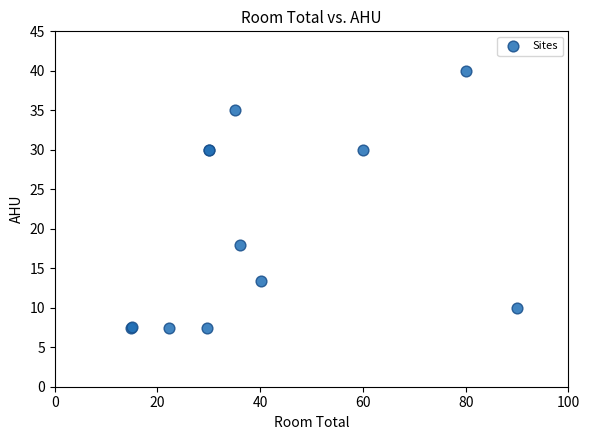

What Y value in the scatter plot is closest to 23?

18.0